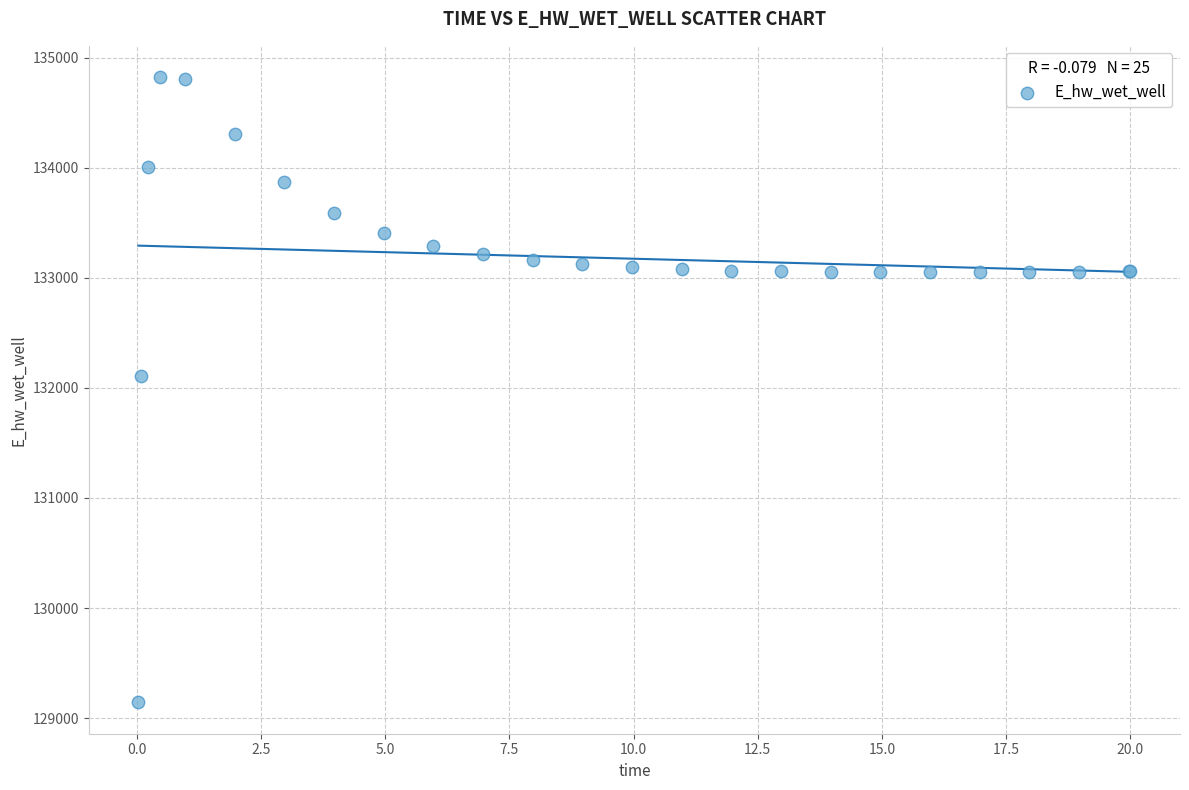

What Y value in the scatter plot is closest to 131982?

132106.7